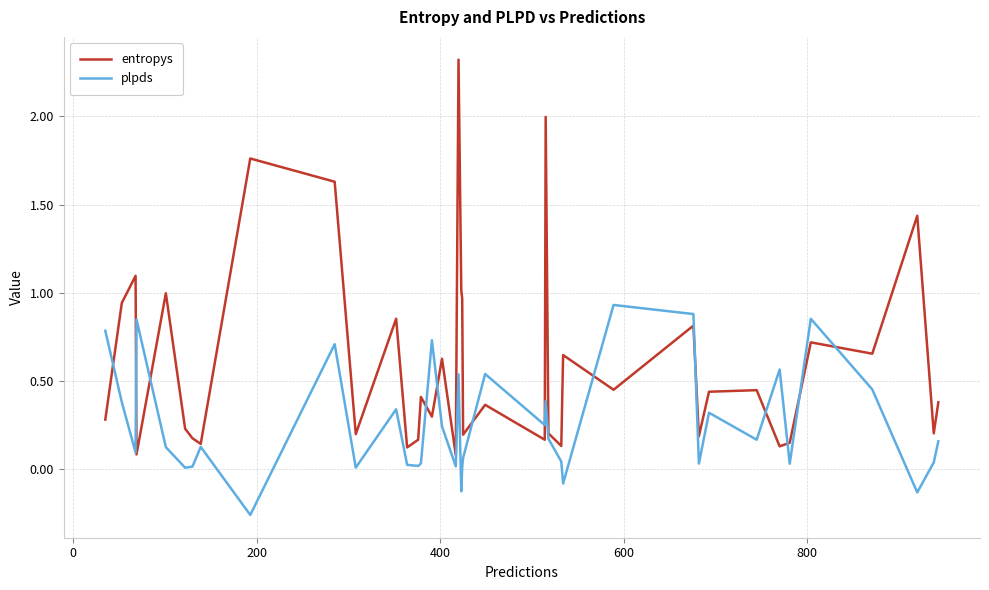

Which series has the largest total across all categories?

entropys